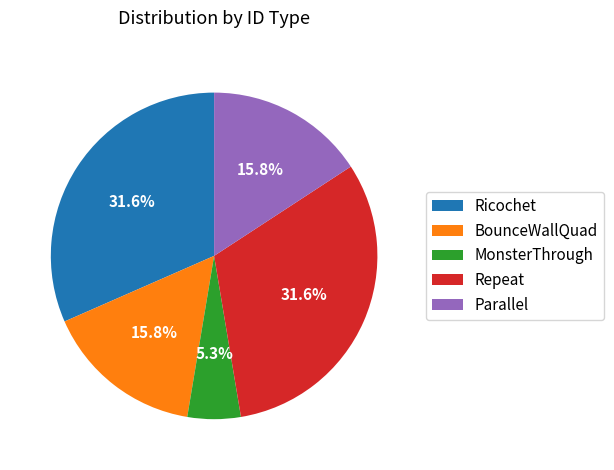

To the nearest percent, what percentage of the pie is BounceWallQuad?

16%